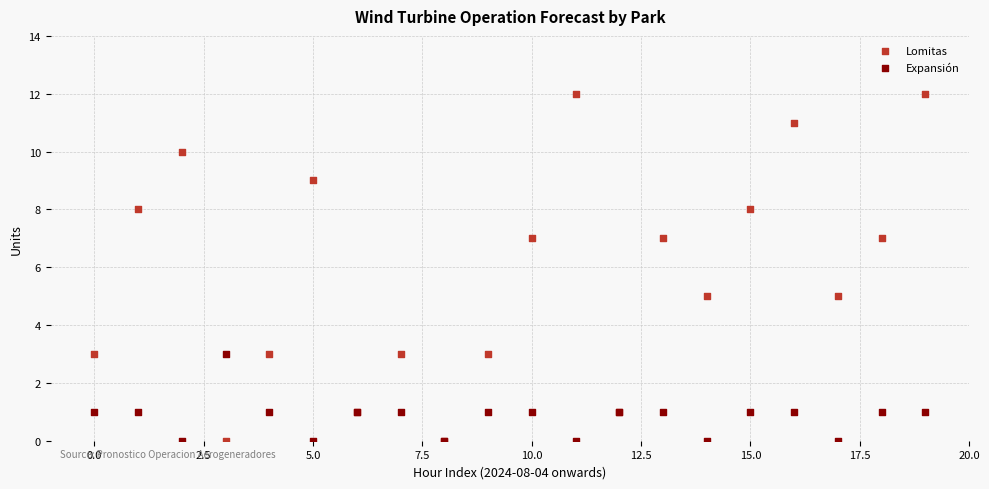

Which series reaches the maximum Y coordinate?

Lomitas